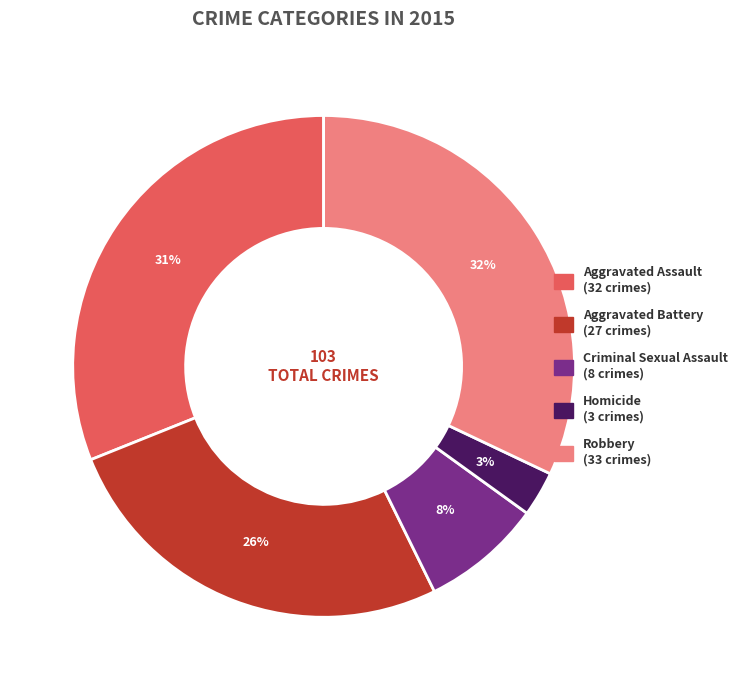

Between Aggravated Assault and Criminal Sexual Assault, which is larger?

Aggravated Assault